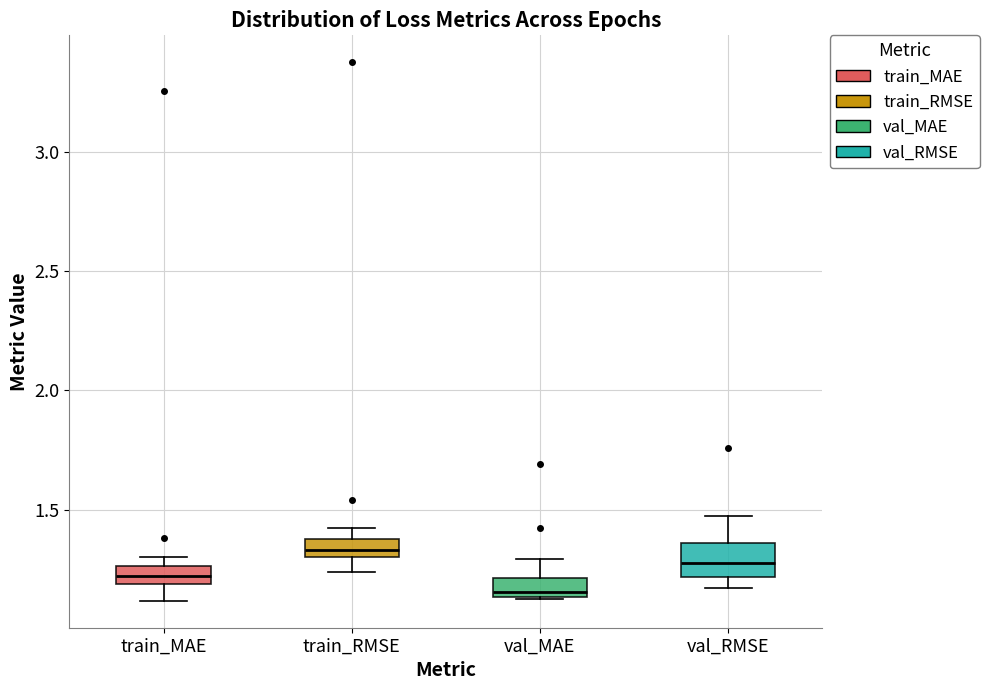

Comparing the boxes themselves (not the whiskers), which one is the tallest?

val_RMSE